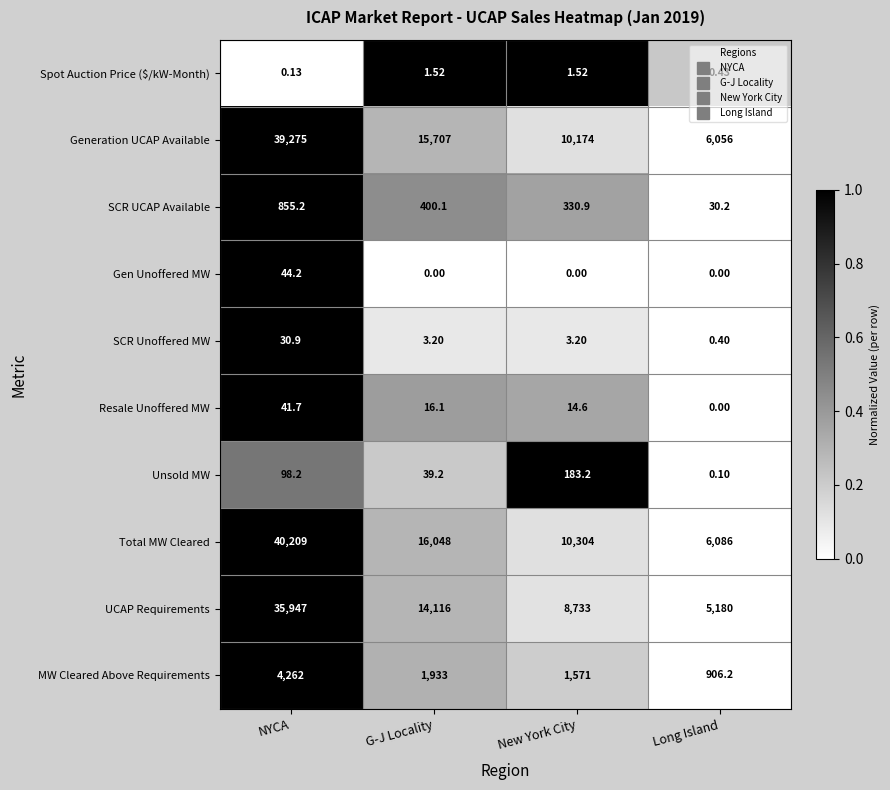

Rank the series at G-J Locality from highest to lowest value.

Total MW Cleared, Generation UCAP Available, UCAP Requirements, MW Cleared Above Requirements, SCR UCAP Available, Unsold MW, Resale Unoffered MW, SCR Unoffered MW, Spot Auction Price ($/kW-Month), Gen Unoffered MW